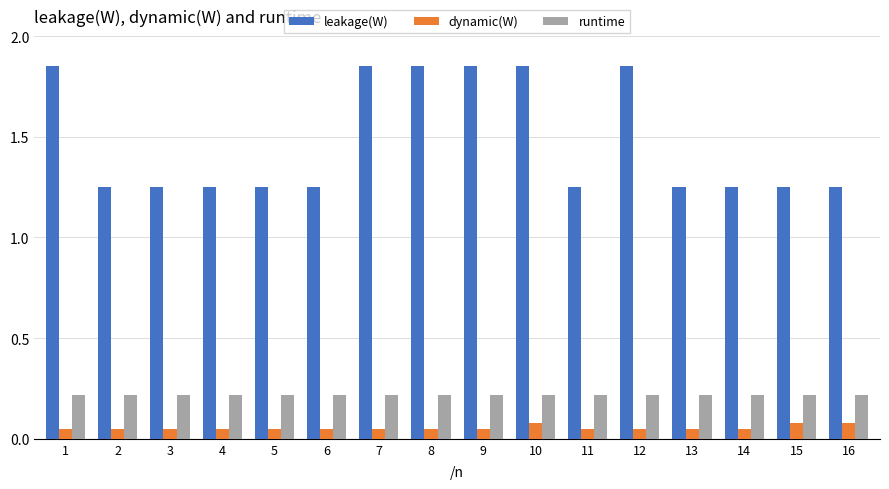

How many bars are there in total?

48